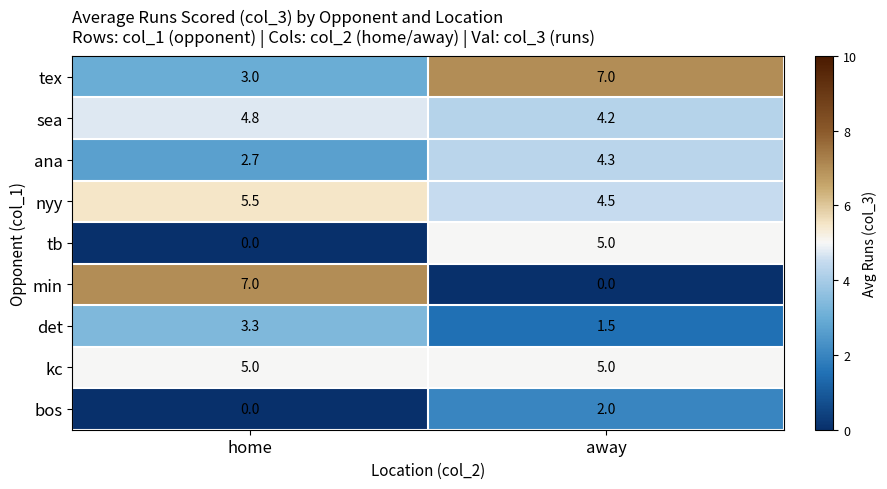

What is the difference between the maximum and minimum values in the tb series?

5.0